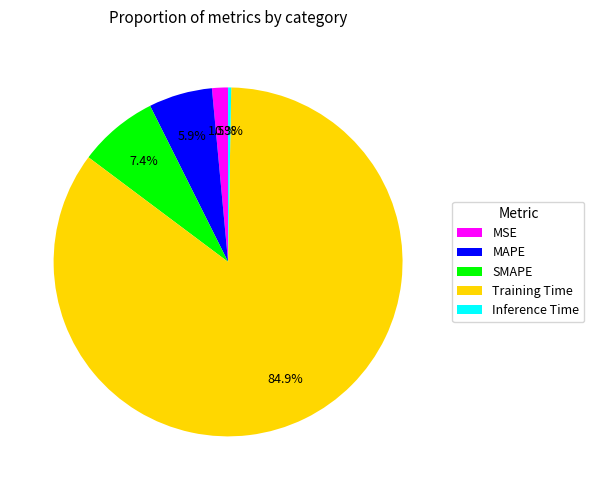

Is it true that SMAPE is 1% of the pie?

False